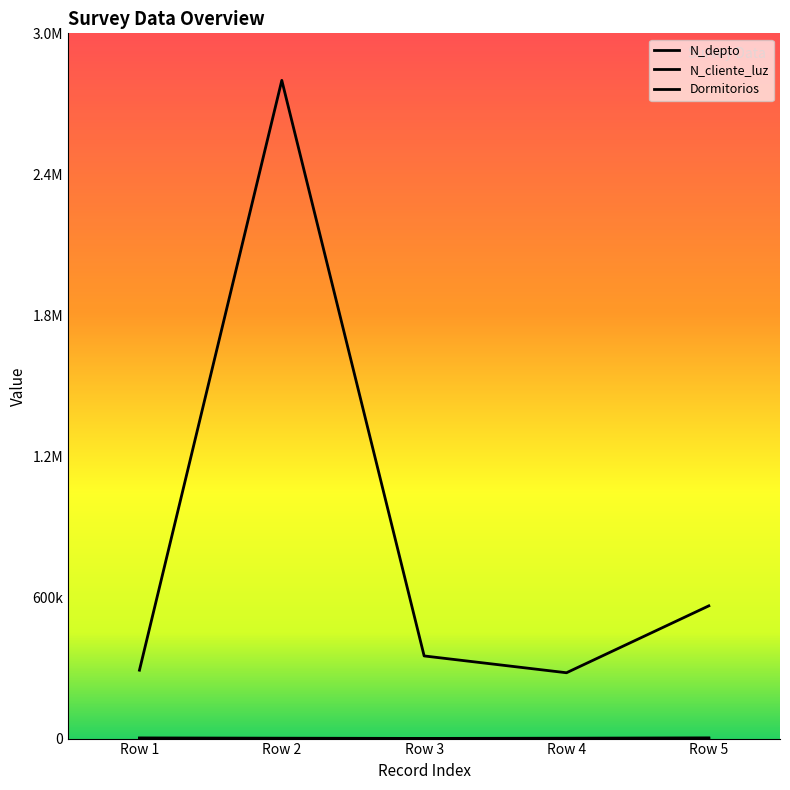

How many lines are shown in the chart?

3